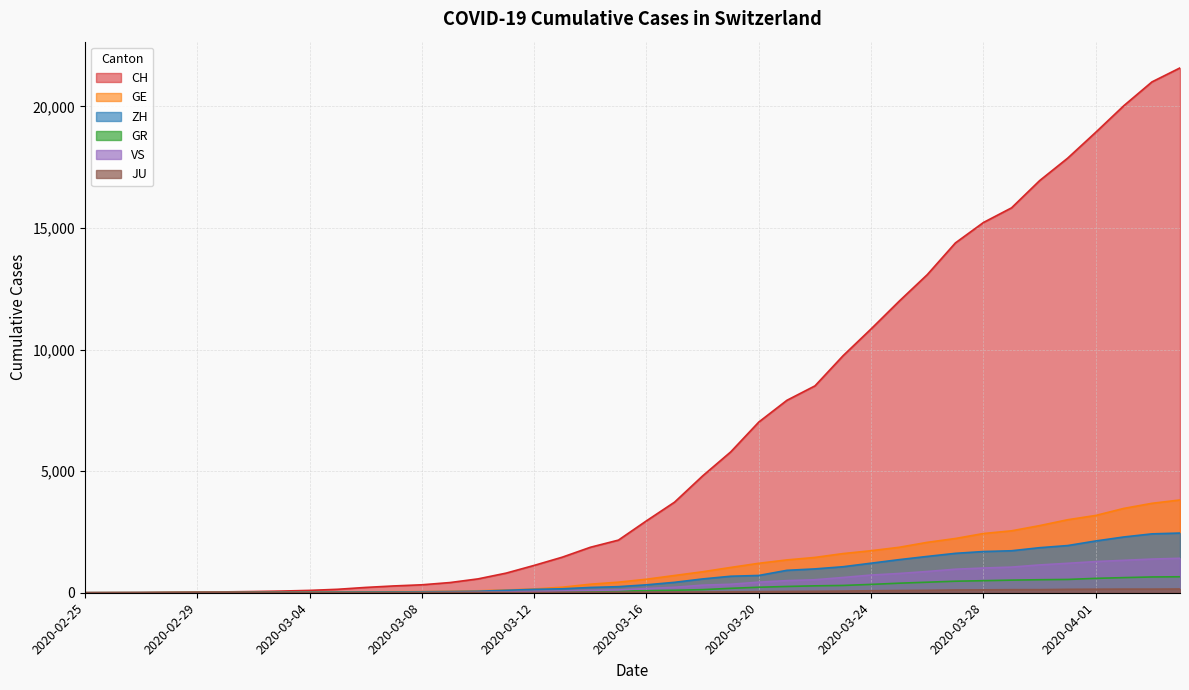

How many positive values does the GE series have?

39